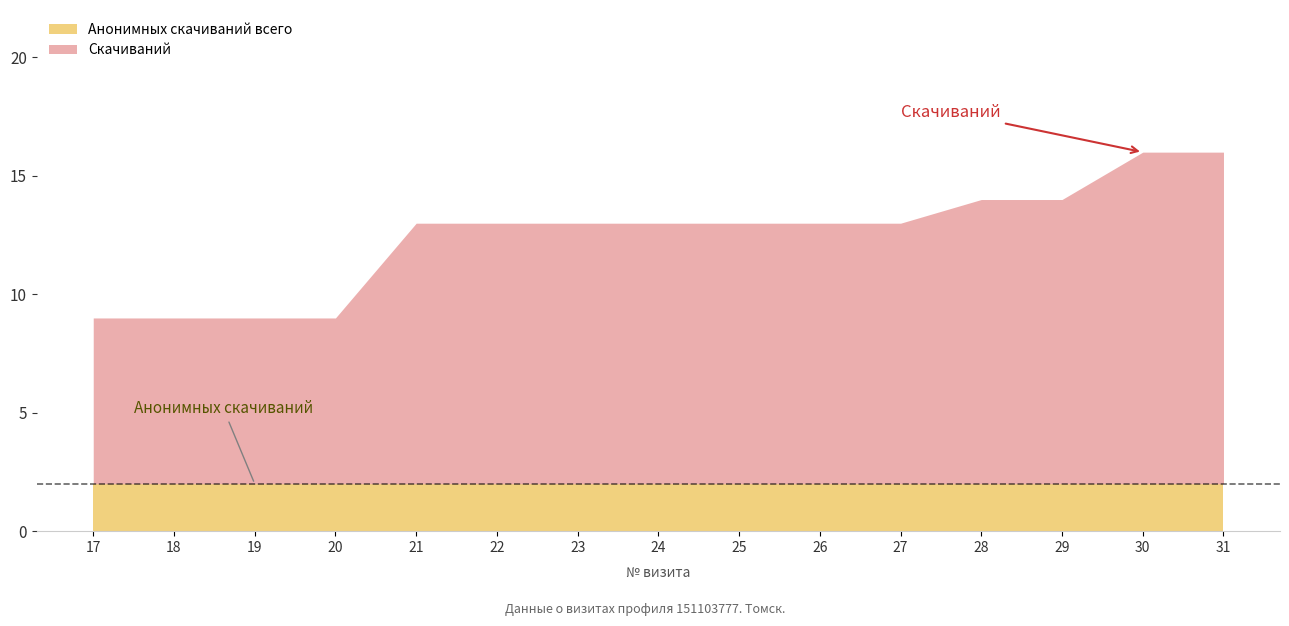

Between 19 and 27, which series saw the biggest shift?

Скачиваний